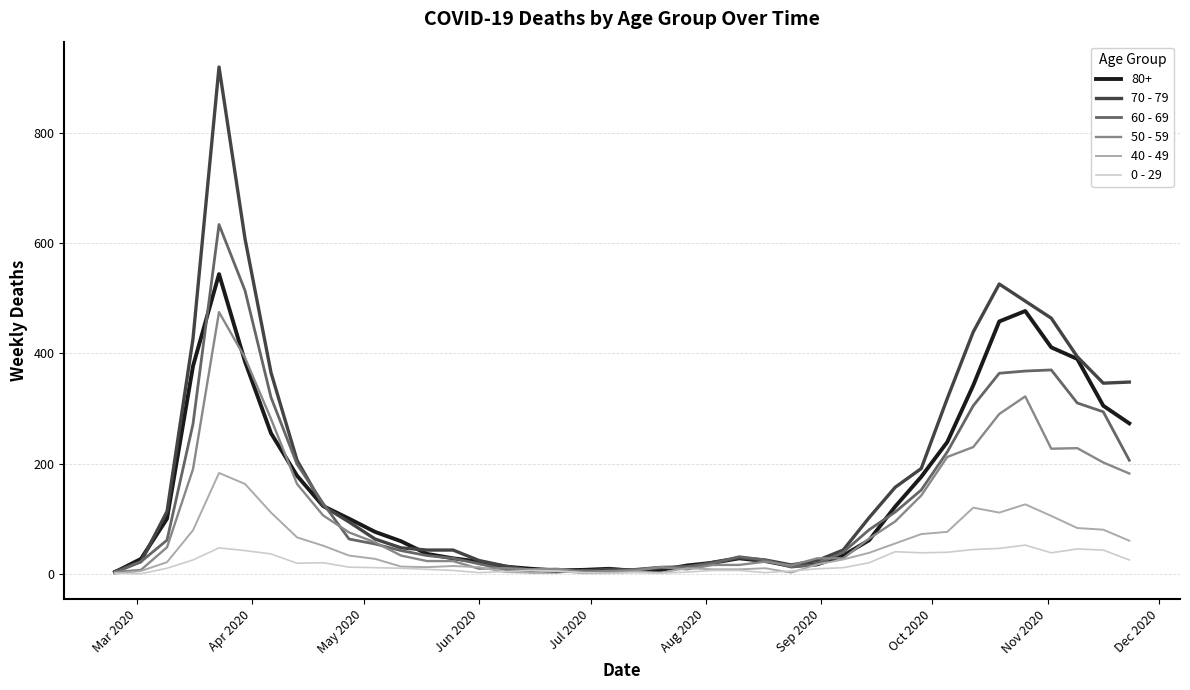

Which series has the largest range (max minus min)?

70 - 79